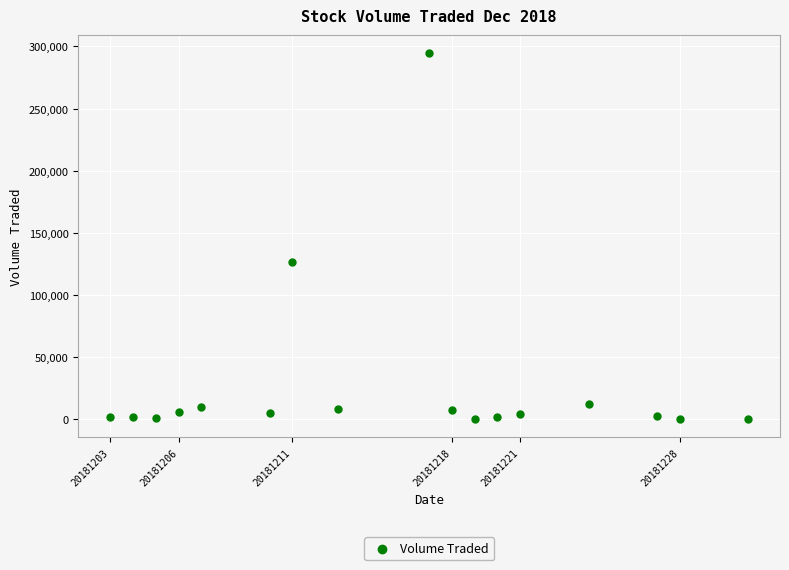

What Y value in the scatter plot is closest to 147300?

126900